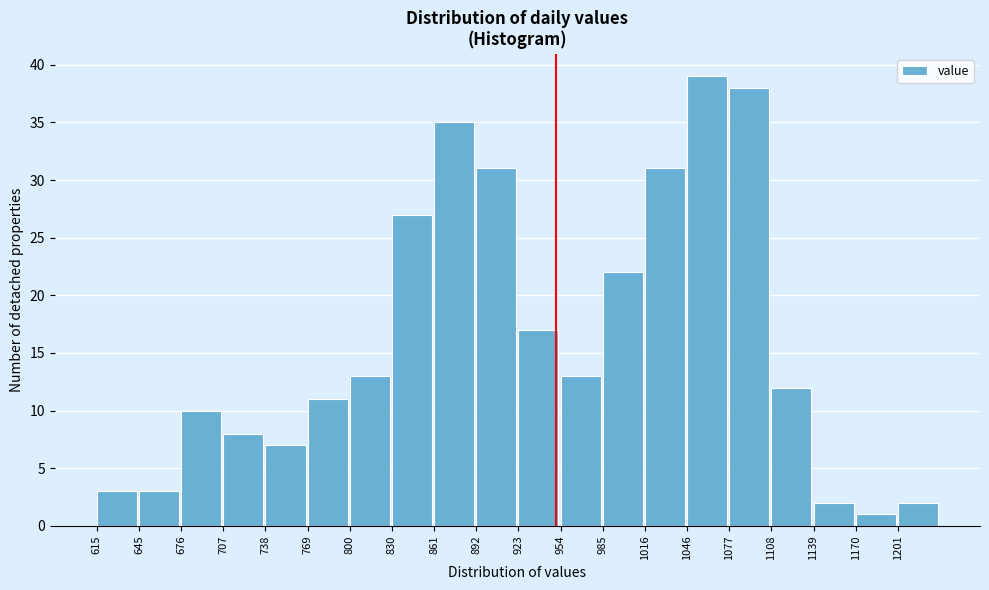

What is the height of the bar covering 1140 to 1170 on the x-axis? Neither the bar edges nor the heights are printed on the chart, so give them approximately, as read against the axes.

2